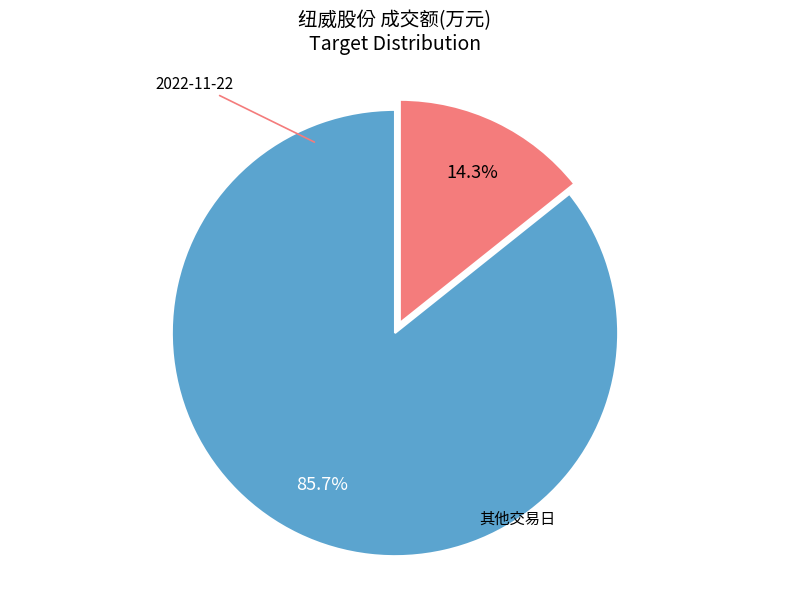

Is there any slice that represents more than half of the pie?

Yes